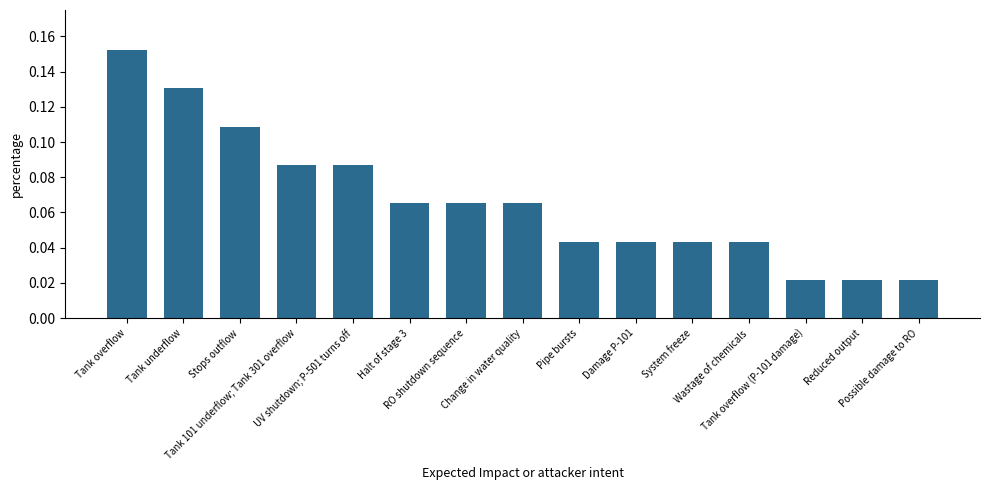

How many values are between 0 and 1?

15